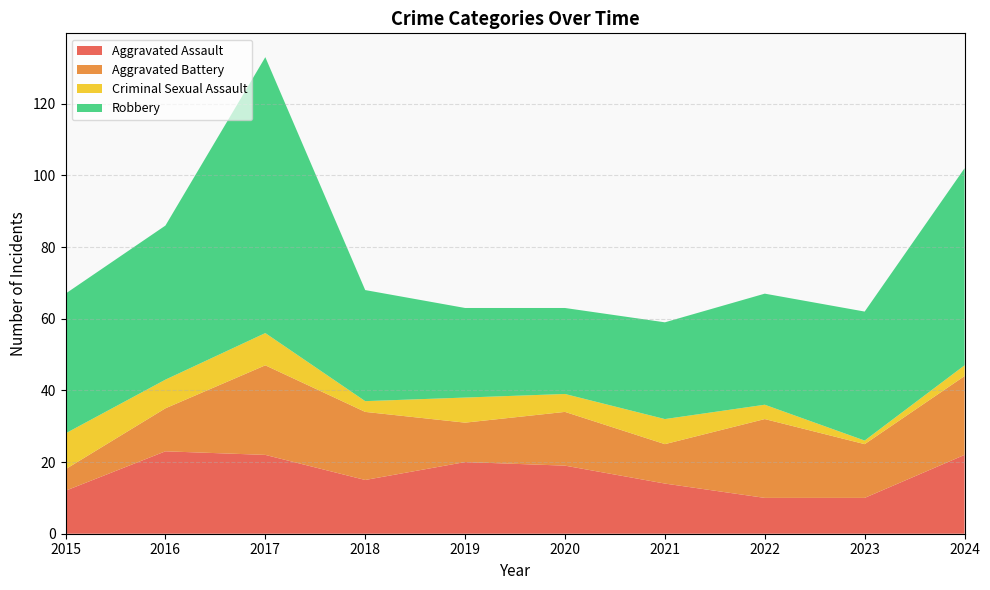

Reading left to right, what are all the values shown in this chart?

Aggravated Assault: 2015=12	2016=23	2017=22	2018=15	2019=20	2020=19	2021=14	2022=10	2023=10	2024=22
Aggravated Battery: 2015=6	2016=12	2017=25	2018=19	2019=11	2020=15	2021=11	2022=22	2023=15	2024=22
Criminal Sexual Assault: 2015=10	2016=8	2017=9	2018=3	2019=7	2020=5	2021=7	2022=4	2023=1	2024=3
Robbery: 2015=39	2016=43	2017=77	2018=31	2019=25	2020=24	2021=27	2022=31	2023=36	2024=55